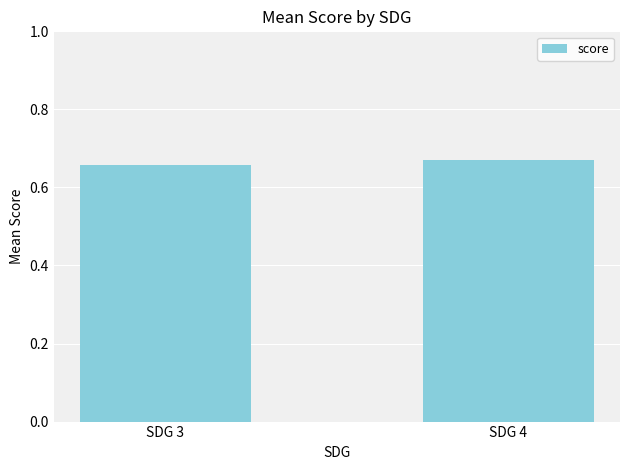

What is the sum of the values at SDG 3 and SDG 4?

1.3